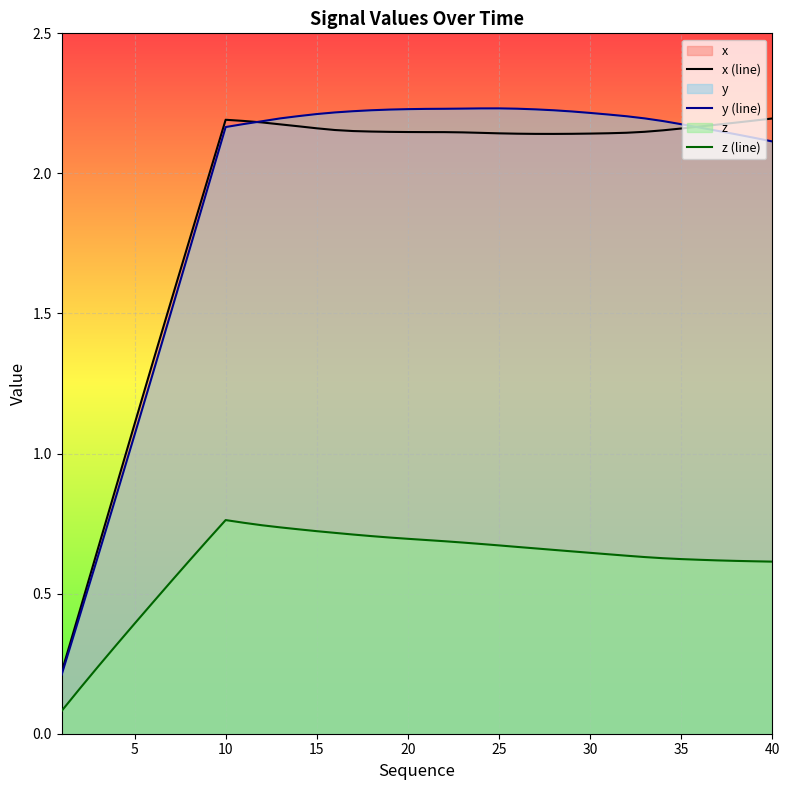

What is the greatest value displayed?

2.2